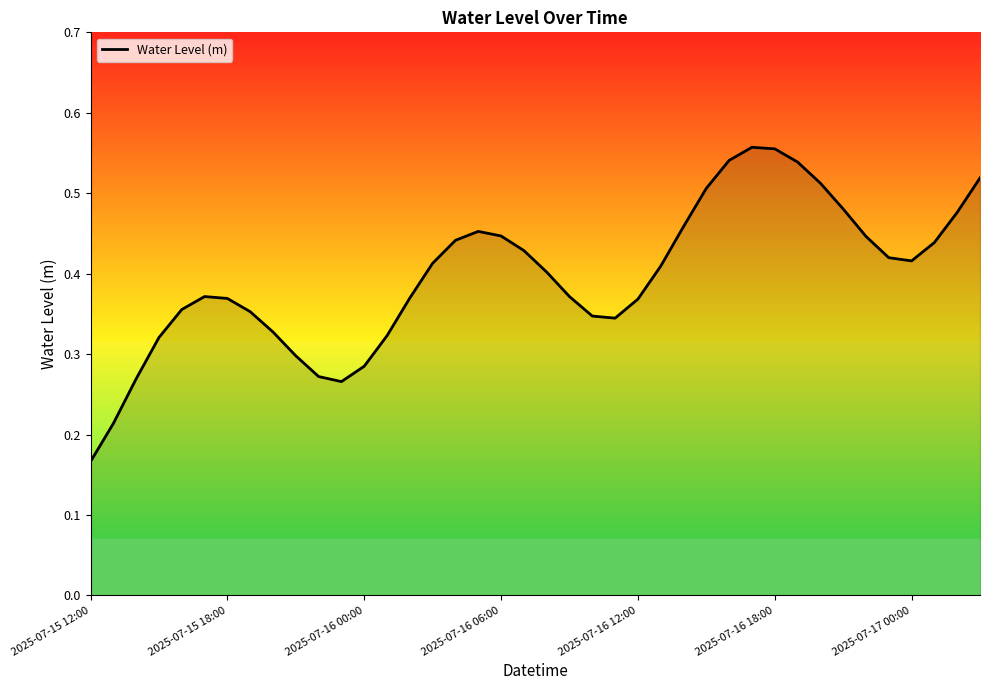

What is the value of the 15th point from the left?

0.4